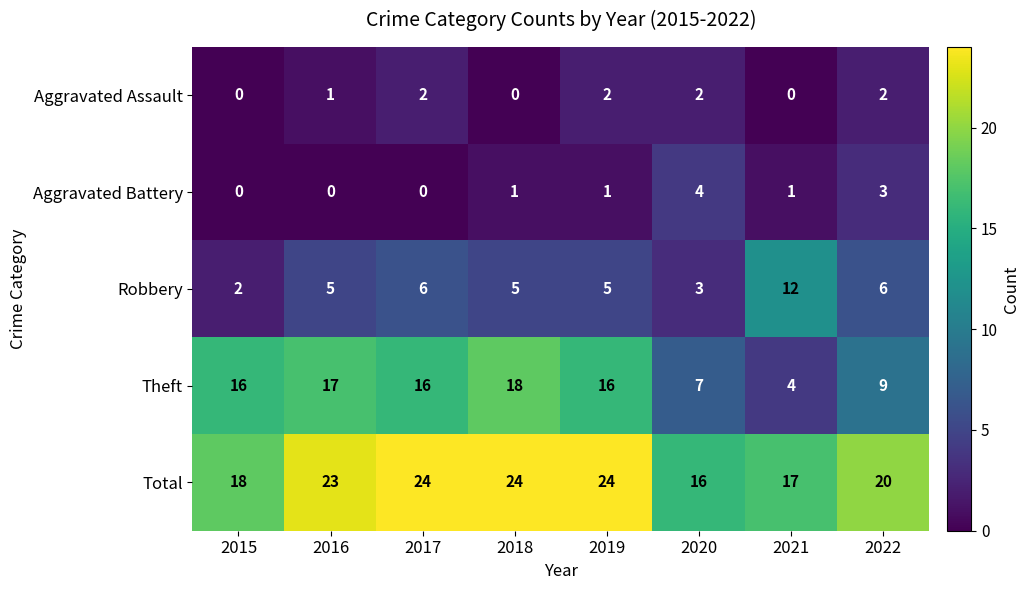

At 2021, list the series in order from largest to smallest.

Total, Robbery, Theft, Aggravated Battery, Aggravated Assault